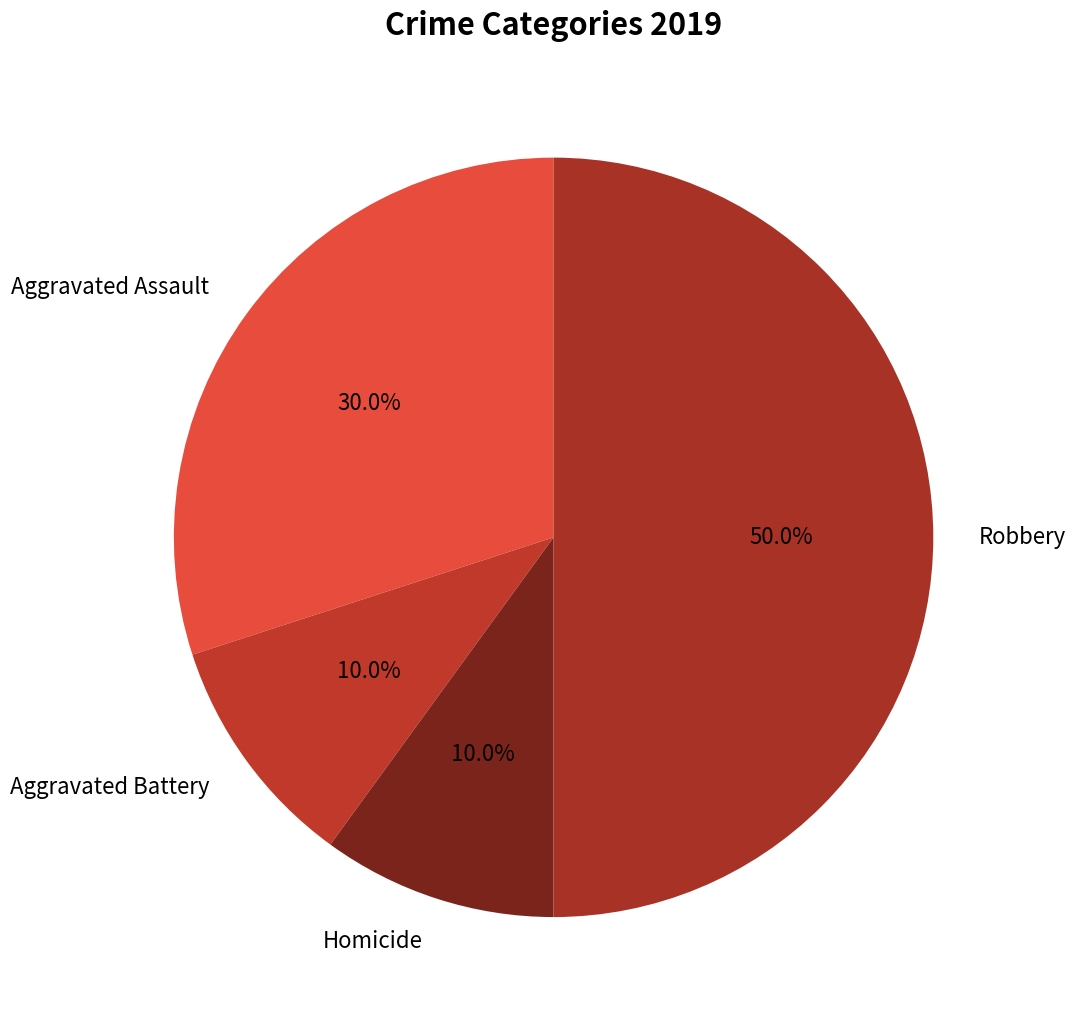

Is Aggravated Assault the majority of the pie?

No